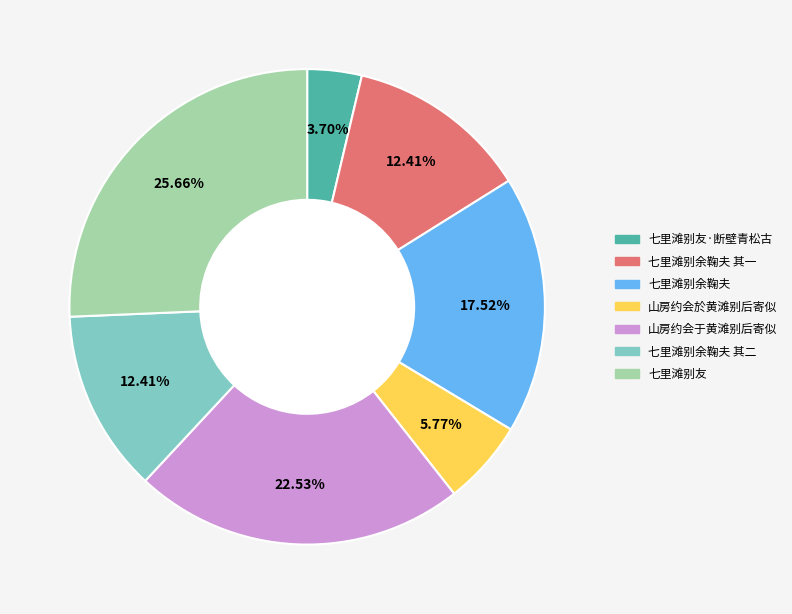

How many slices are in this pie chart?

7